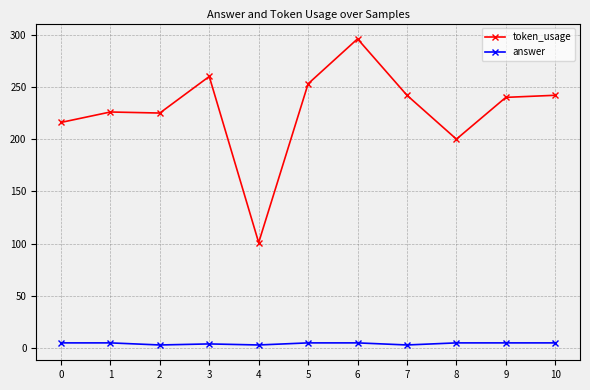

True or false: answer and token_usage cross at least once.

False